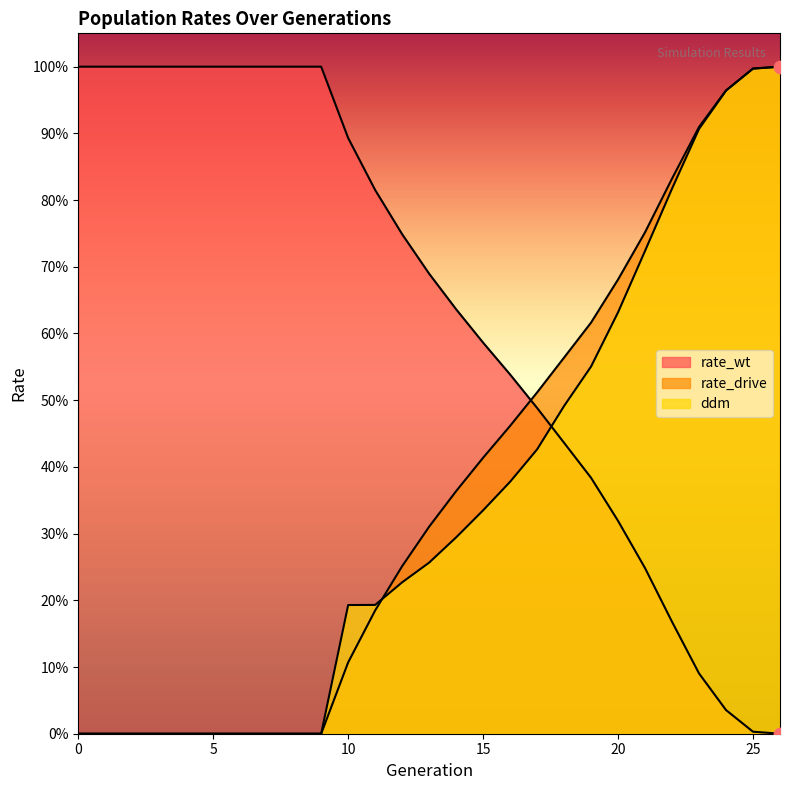

Which series has the largest total across all categories?

rate_wt